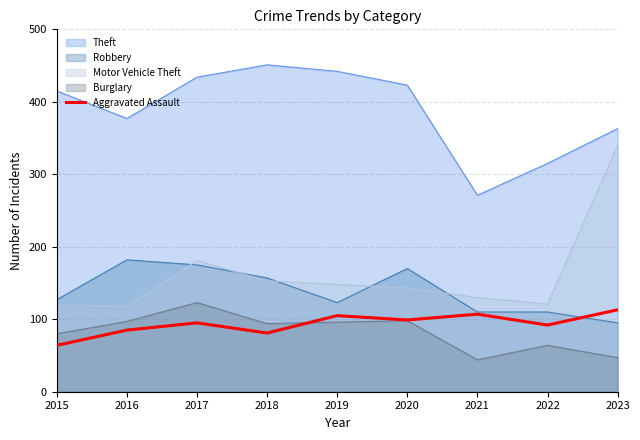

What is the maximum value for Motor Vehicle Theft?

340